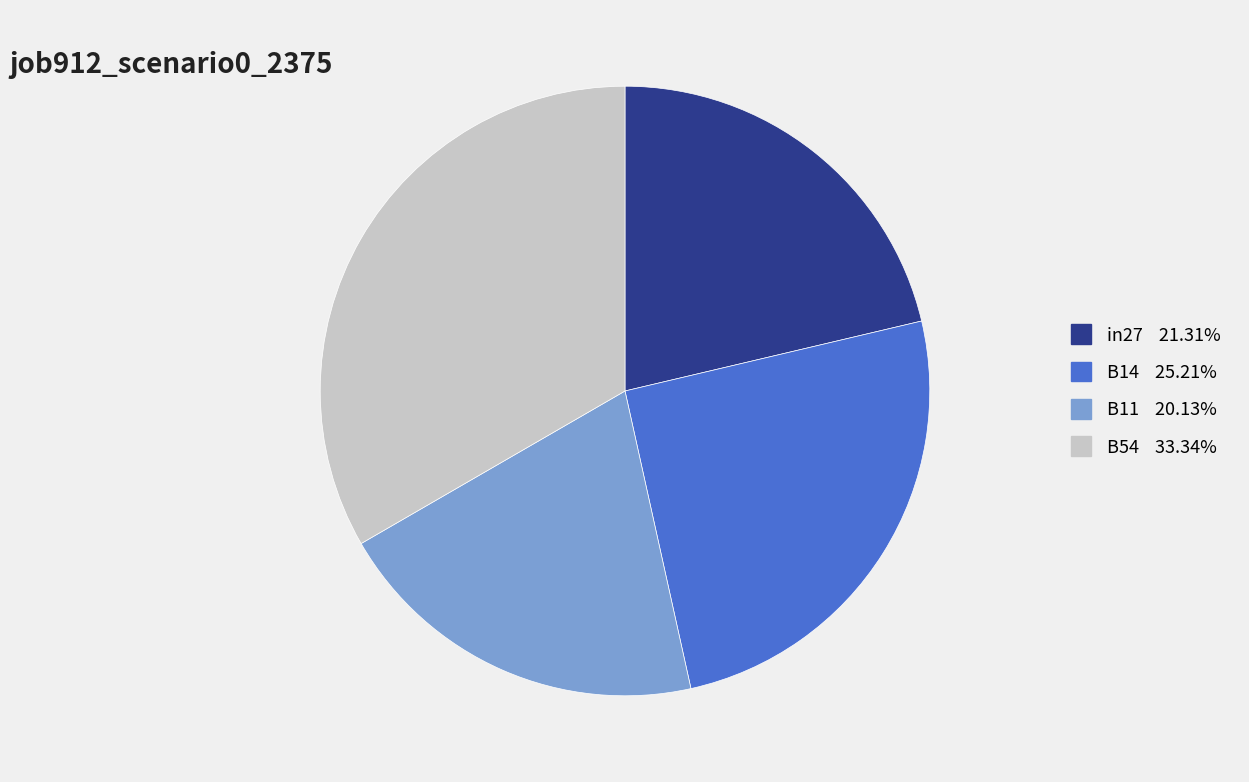

Is there a majority slice in this chart?

No